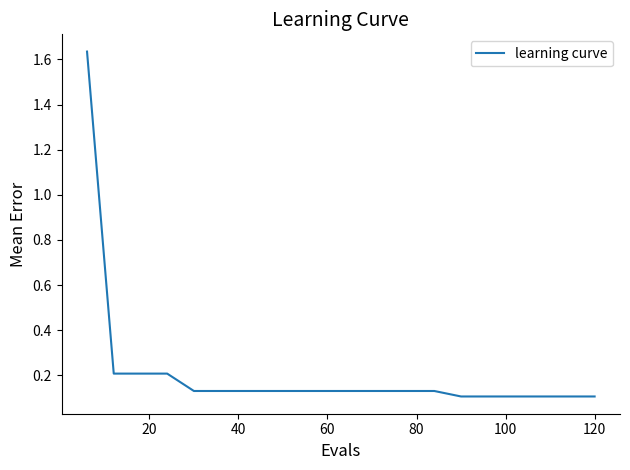

What is the difference between the maximum and minimum values?

1.5